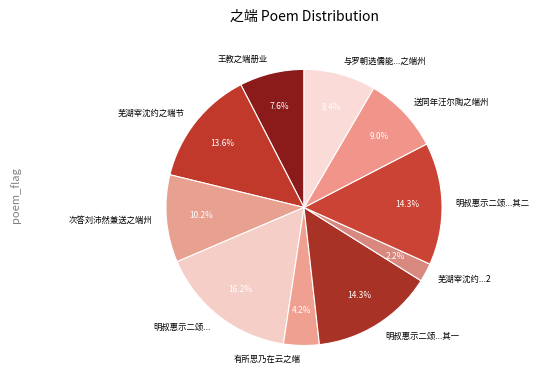

Which category has the biggest portion of the pie?

明叔惠示二颂...